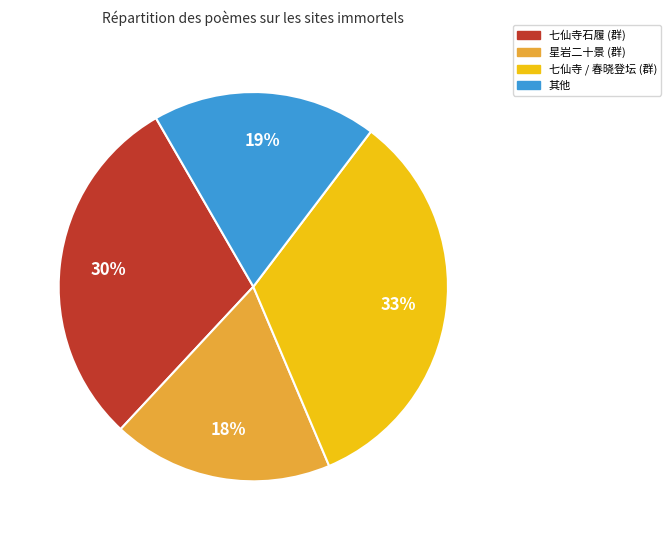

Which category has the biggest portion of the pie?

七仙寺 / 春晓登坛 (群)